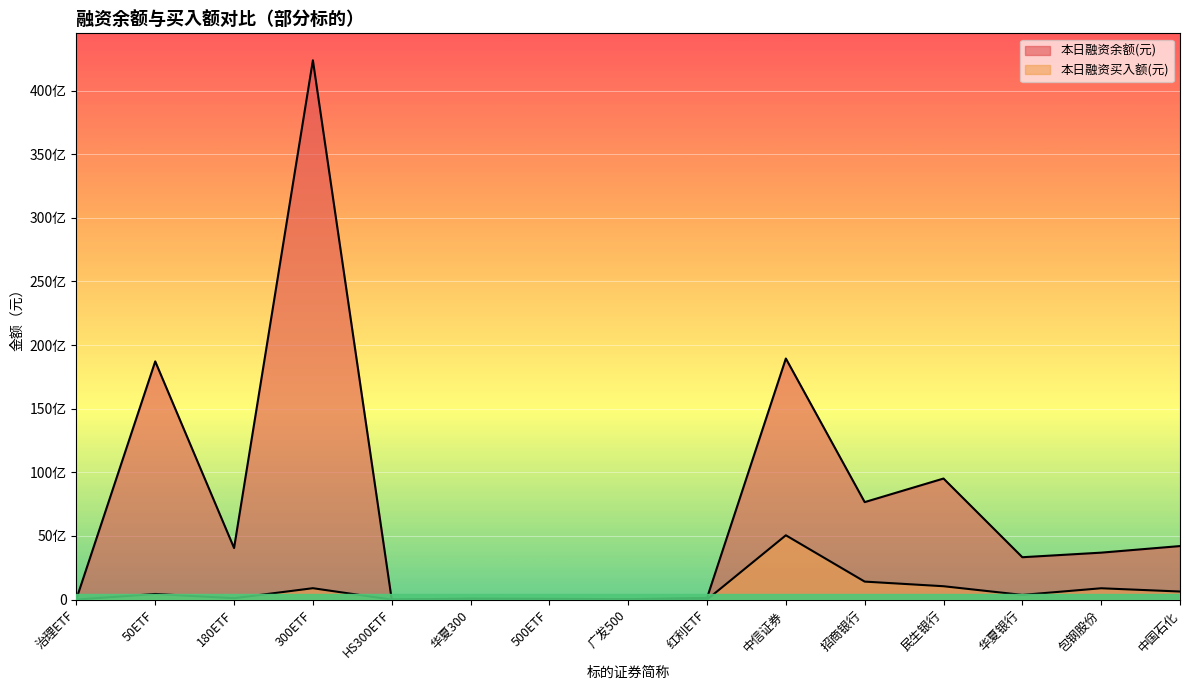

What is the sum of all 本日融资余额(元) values?

112883751756